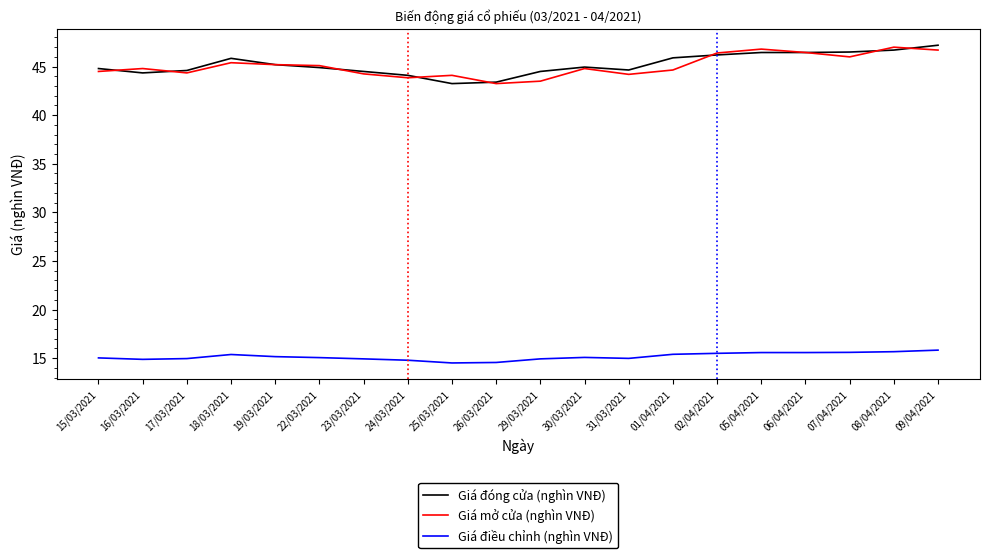

What is the greatest value displayed?

47.2